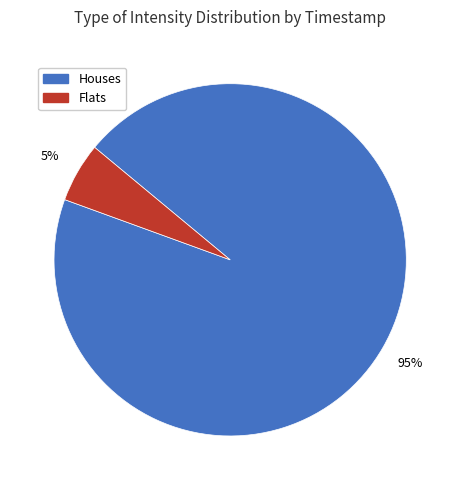

Count the number of slices in the pie.

2